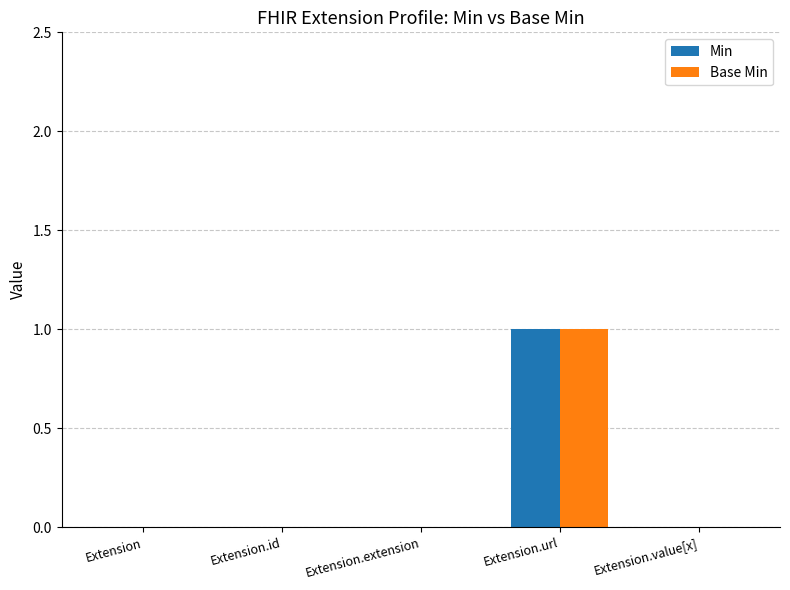

Reading right to left, list all the values displayed in this chart.

Min: 0	1	0	0	0
Base Min: 0	1	0	0	0